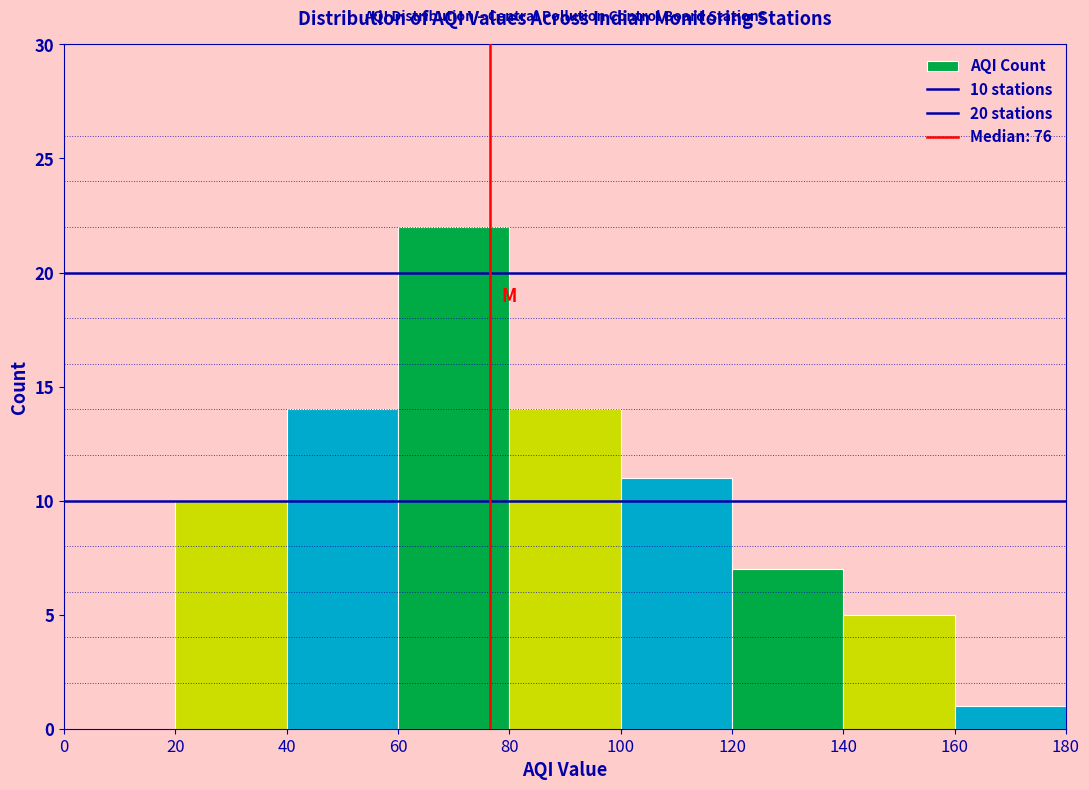

Over which range of the x-axis is the bar tallest?

60 to 80